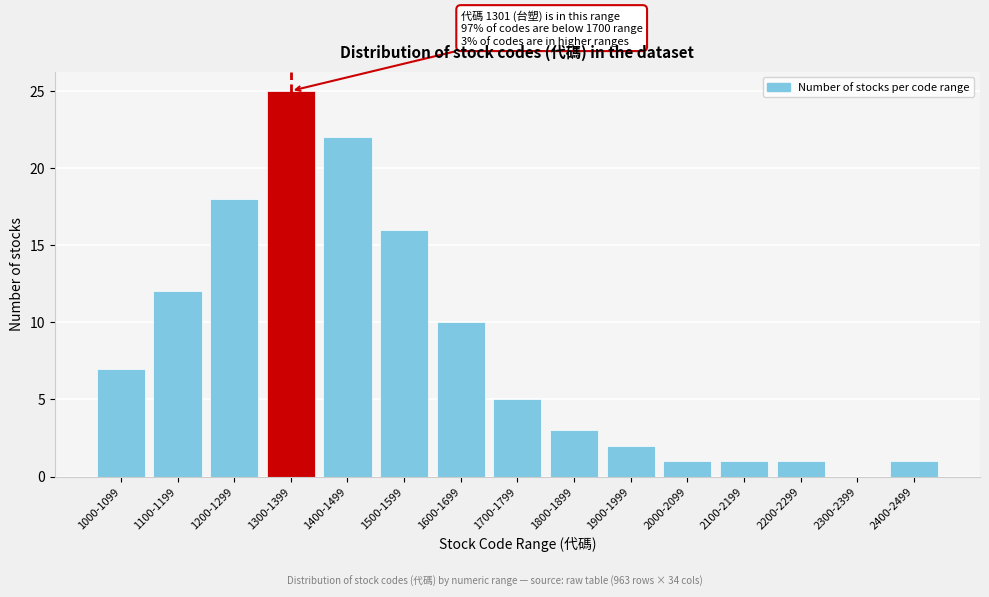

Reading left to right, extract all data points from this chart.

1000-1099=7	1100-1199=12	1200-1299=18	1300-1399=25	1400-1499=22	1500-1599=16	1600-1699=10	1700-1799=5	1800-1899=3	1900-1999=2	2000-2099=1	2100-2199=1	2200-2299=1	2300-2399=0	2400-2499=1